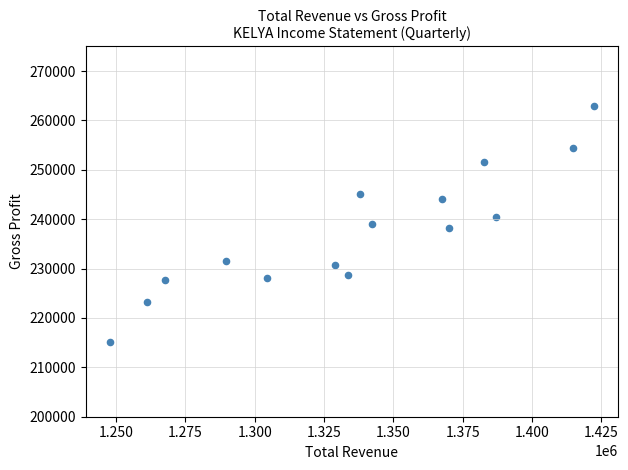

What is the range of X values (max minus min)?

174500